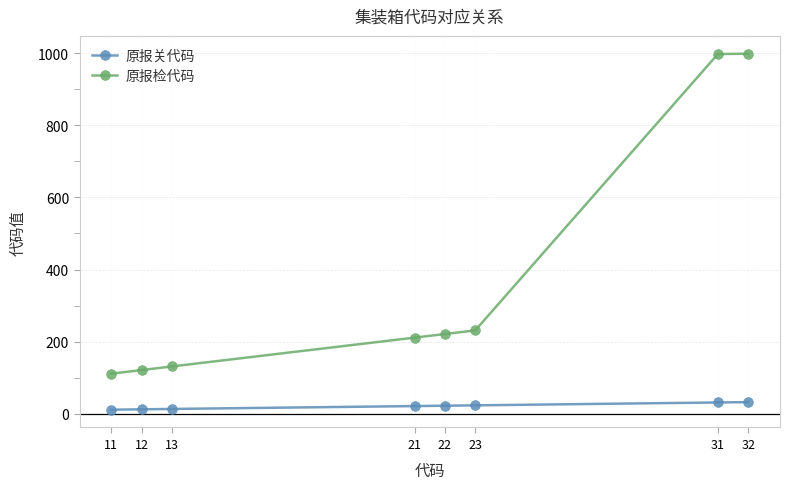

How many lines are shown in the chart?

2